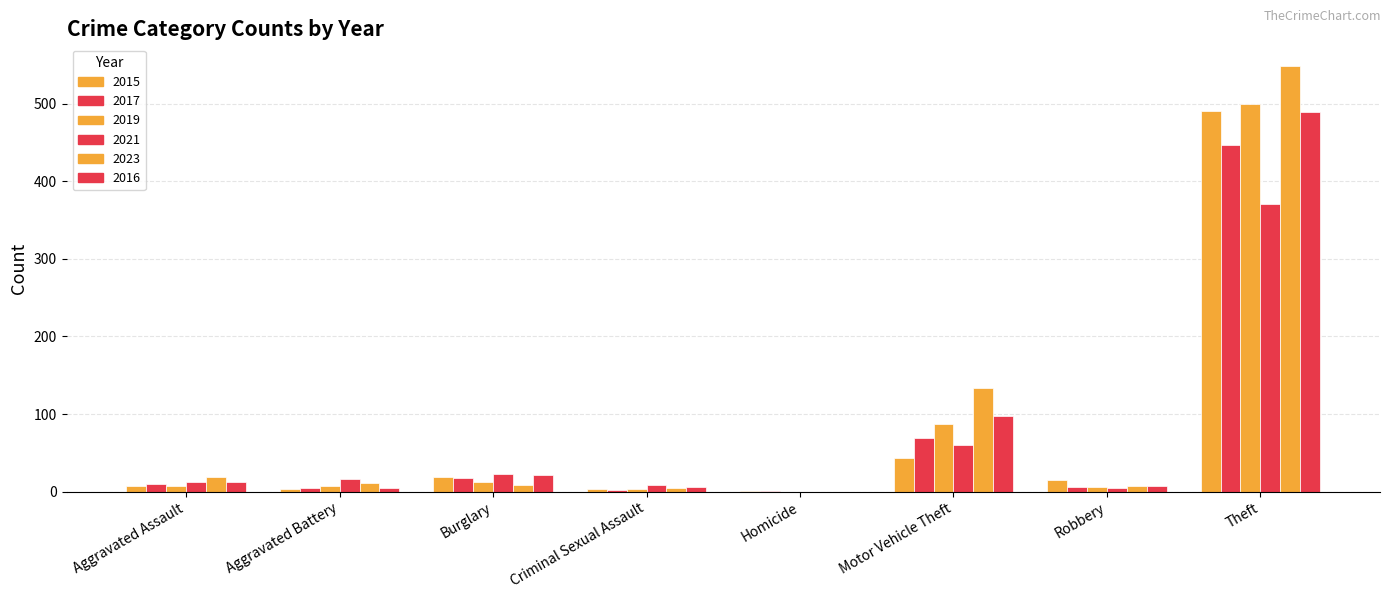

True or false: 2015 has a value of 12 at Burglary.

False